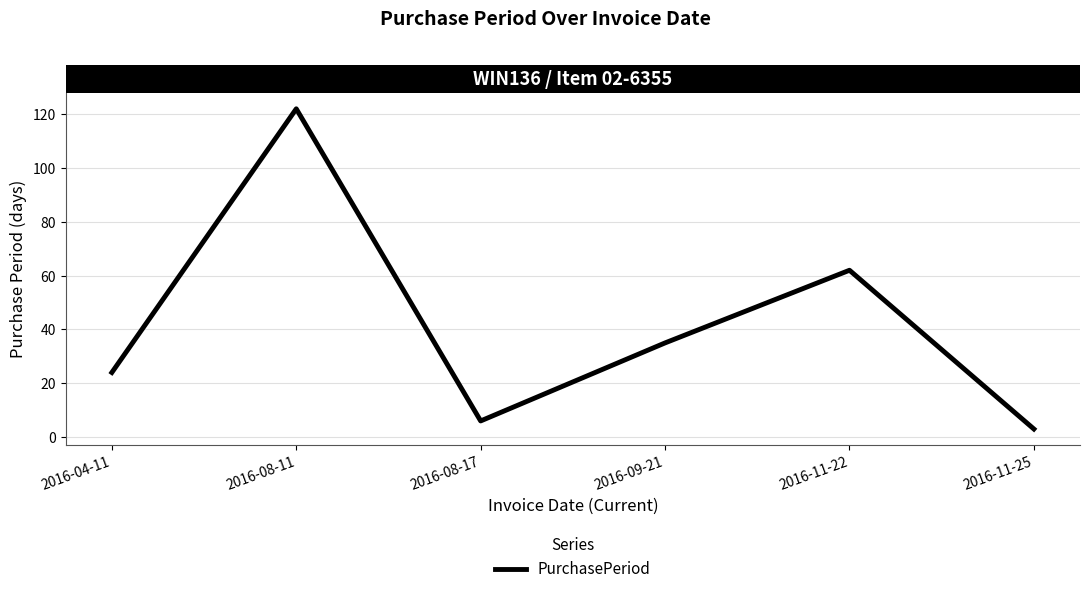

Reading left to right, transcribe all the data shown in this chart.

2016-04-11=24	2016-08-11=122	2016-08-17=6	2016-09-21=35	2016-11-22=62	2016-11-25=3